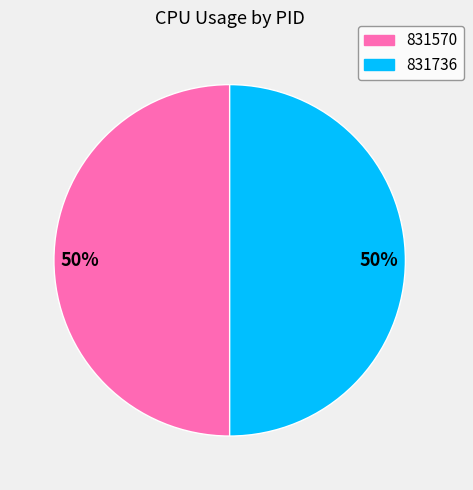

To the nearest percent, what portion does 831570 represent?

50%